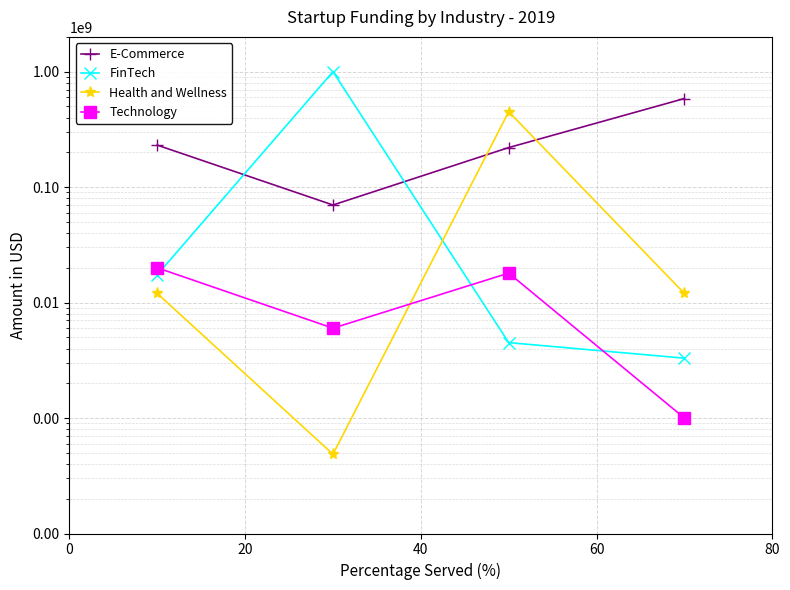

True or false: E-Commerce and Technology cross at least once.

False